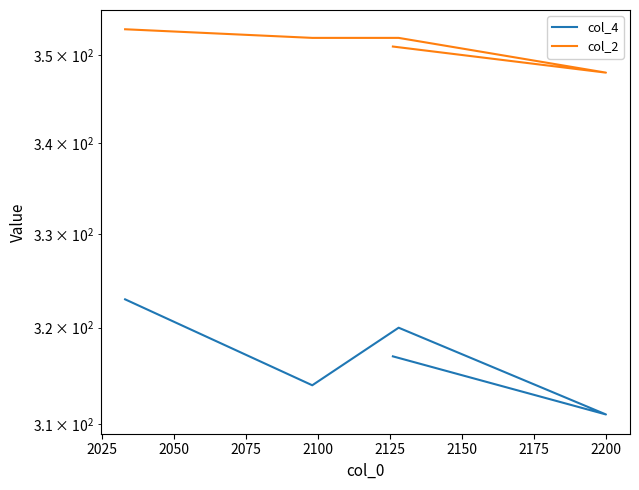

Read the col_2 value at 2100.

351